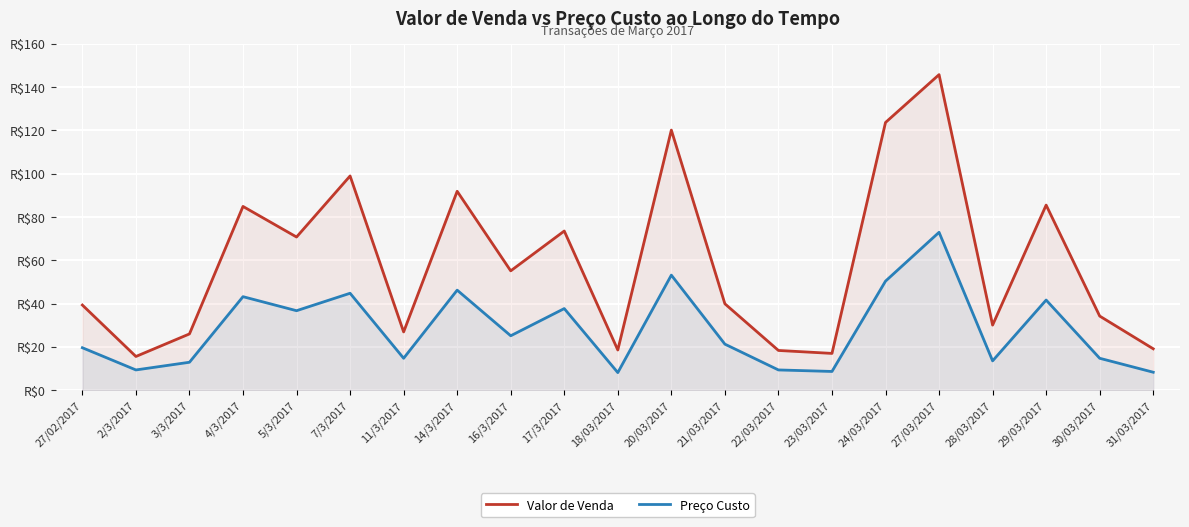

What is the maximum value for Preço Custo?

72.9